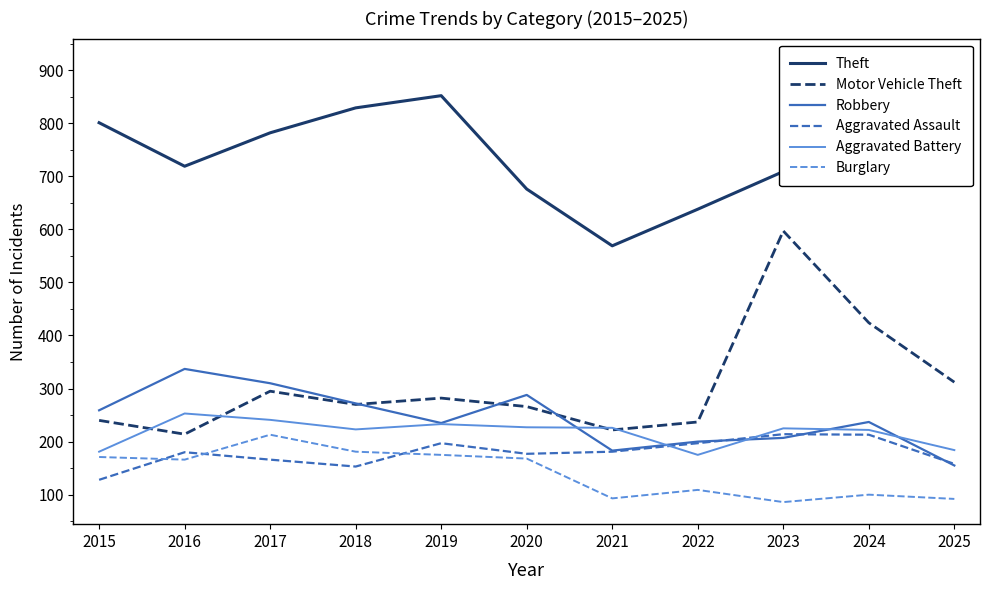

Is the value of Aggravated Battery at 2021 greater than the value of Motor Vehicle Theft at 2019?

No